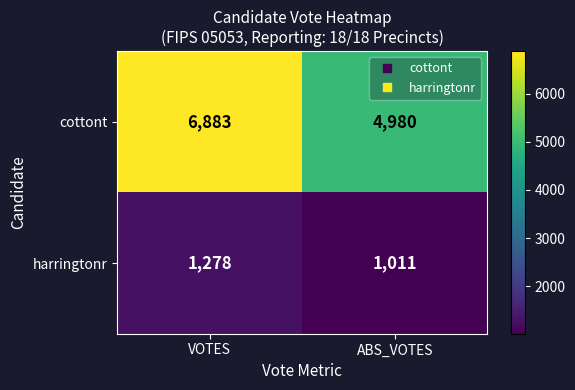

Which series changed the most between VOTES and ABS_VOTES?

cottont